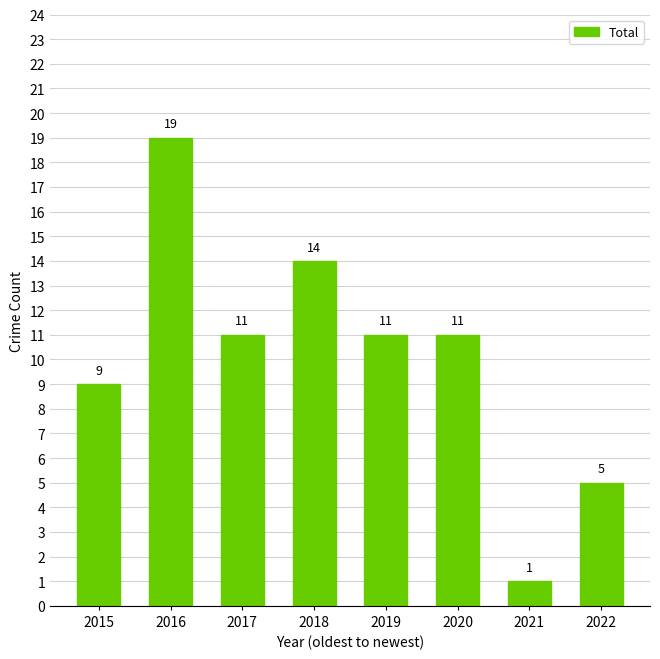

Between 2022 and 2021, which is larger?

2022